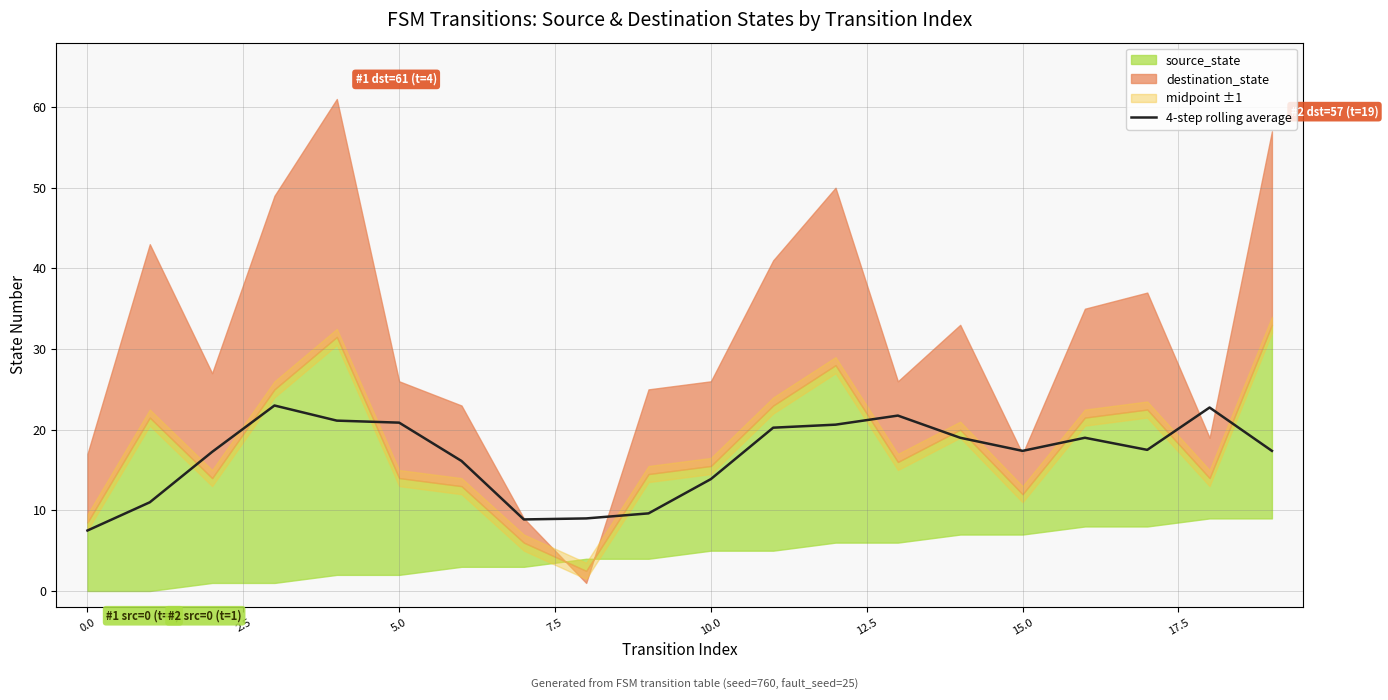

Read the value at 16.

19.0